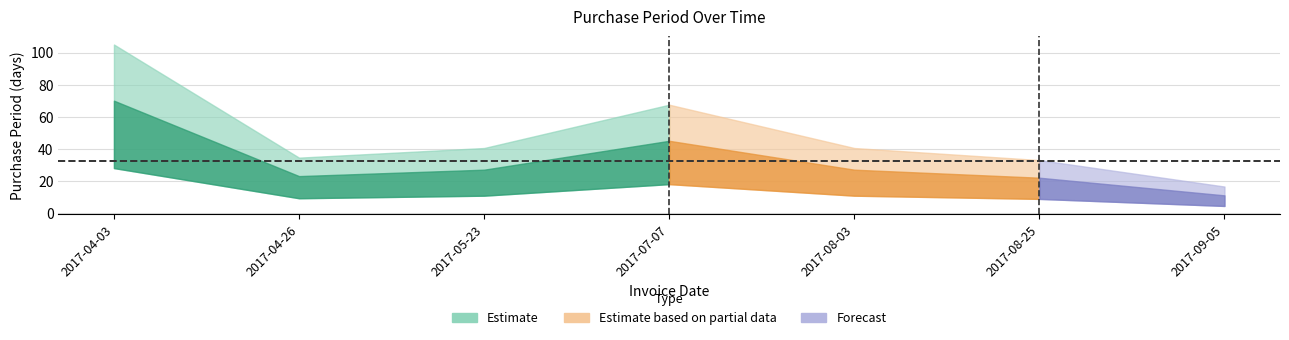

At which label does the data first exceed 27?

2017-04-03